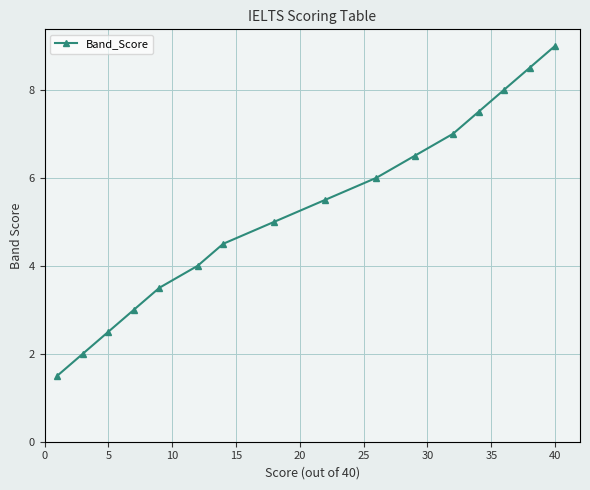

What is the value of the 15th point from the left?

8.5